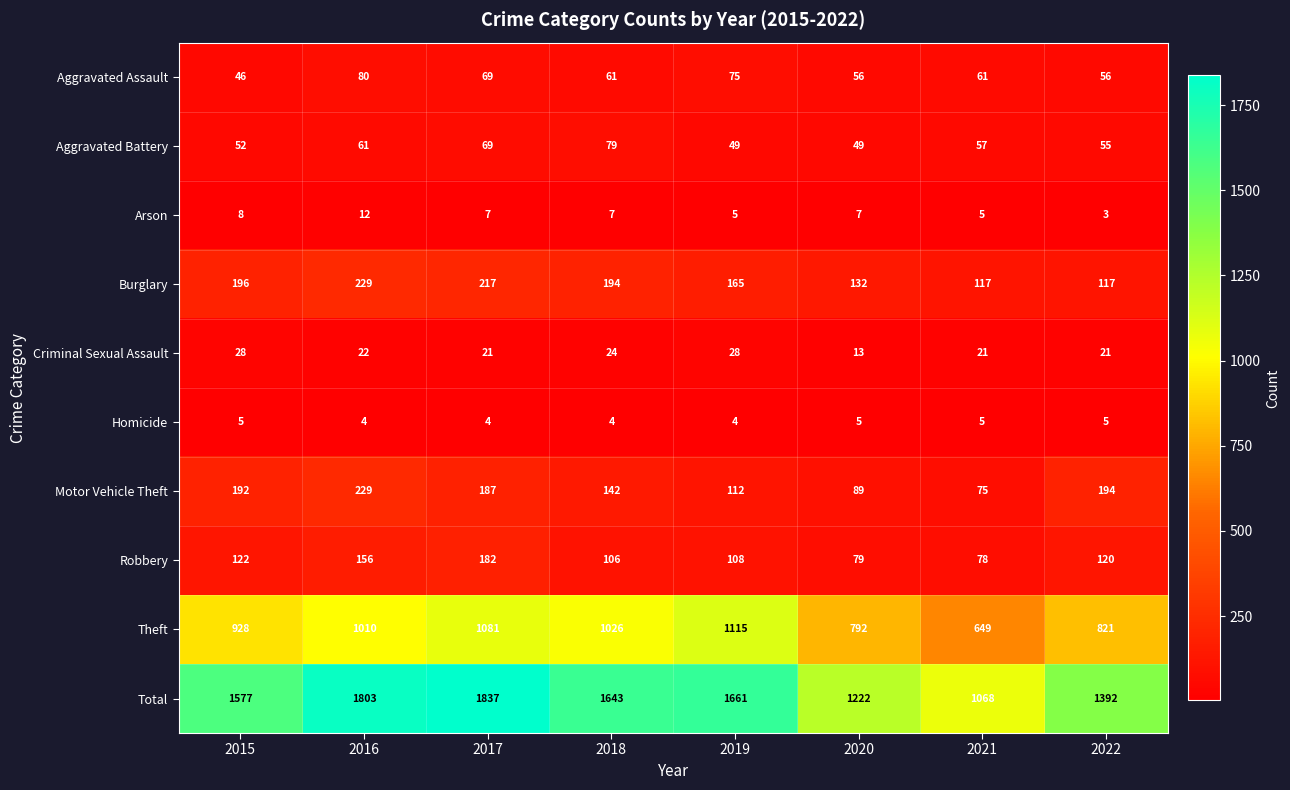

How many data points does each series have?

8